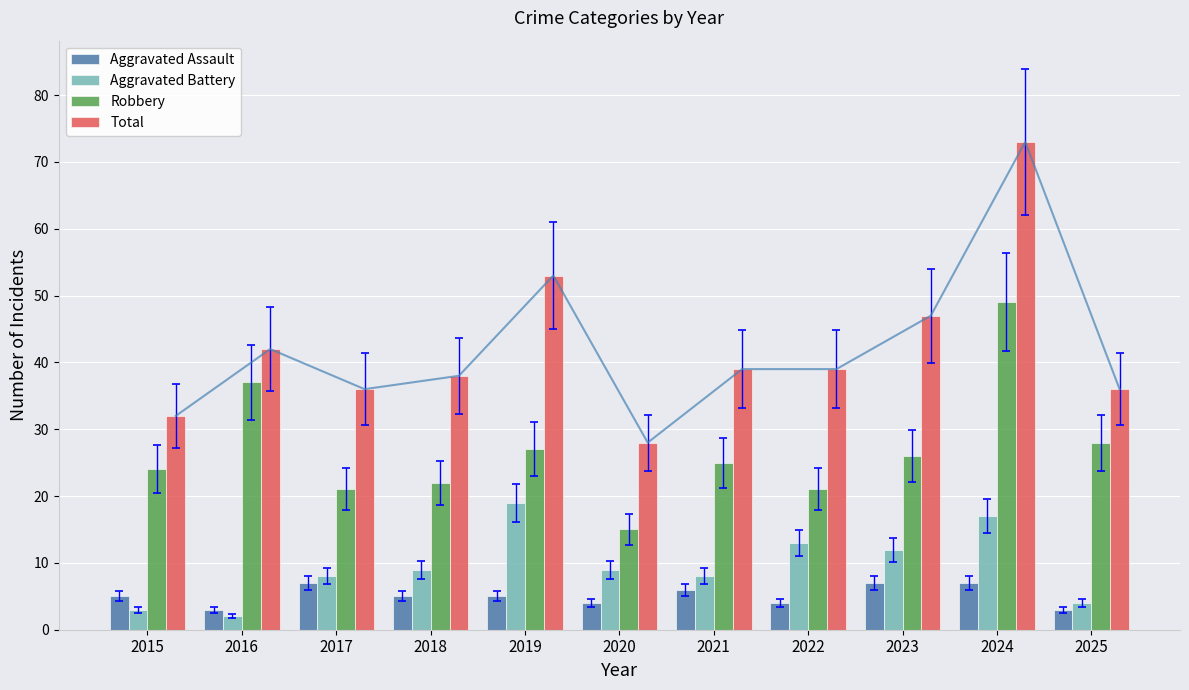

What is the average value of the Aggravated Battery series?

9